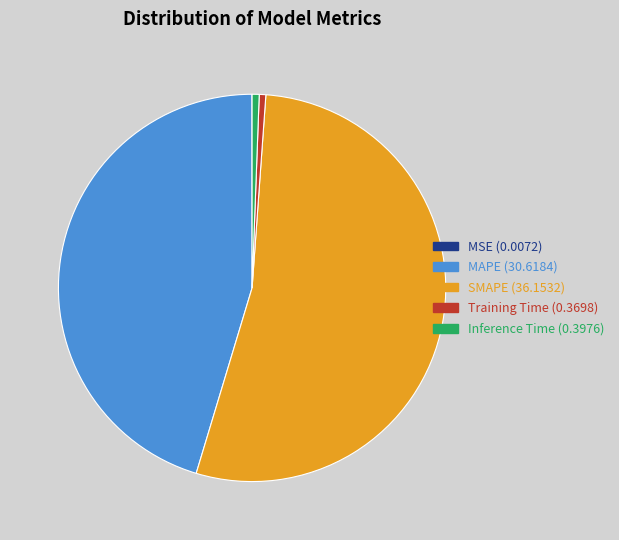

What is the largest slice in the pie chart?

SMAPE